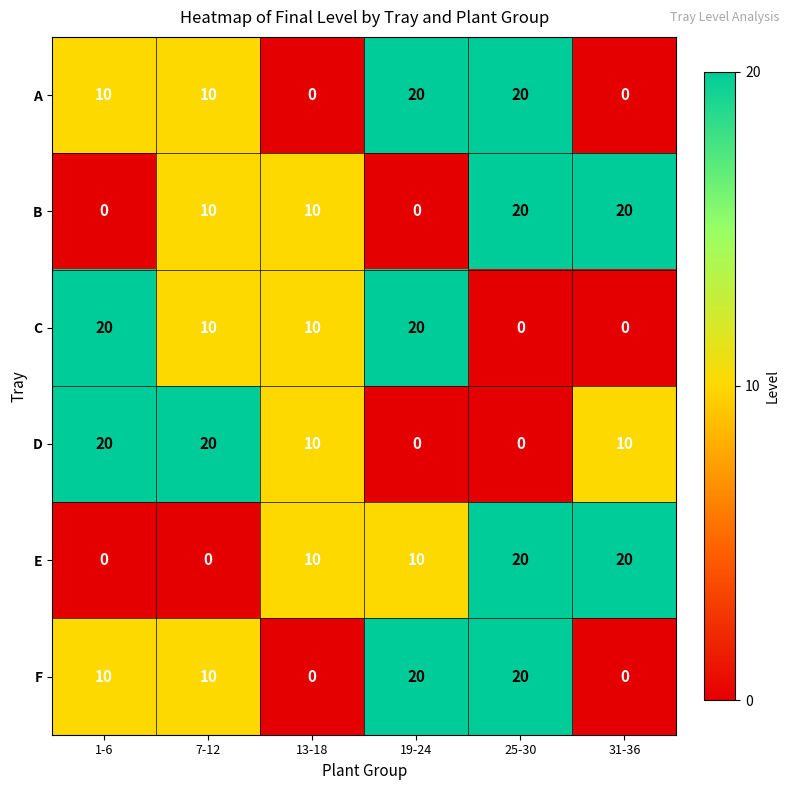

What is the difference between the maximum and minimum values in the E series?

20